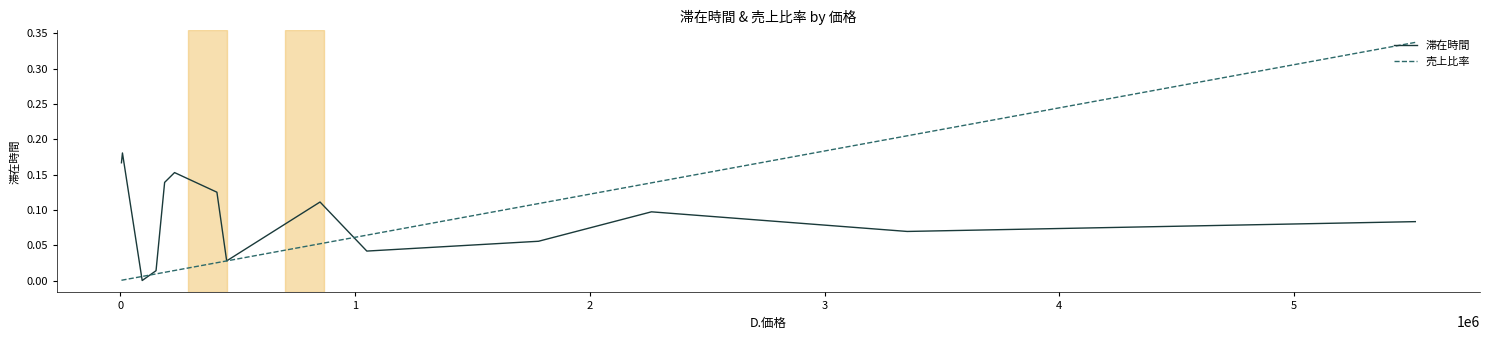

Which series has the largest total across all categories?

滞在時間